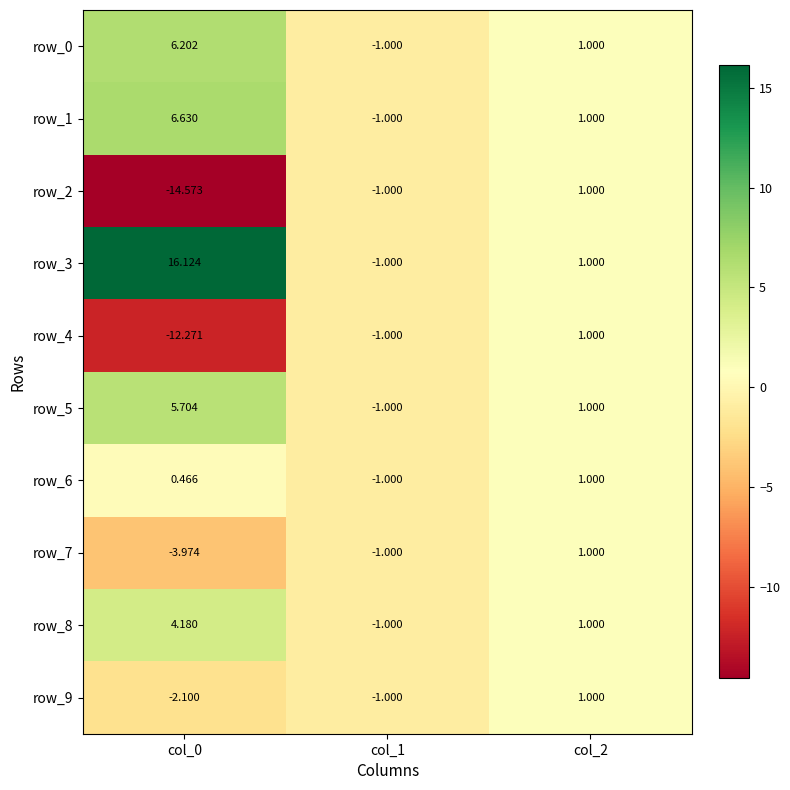

Is the value of row_7 at col_1 greater than the value of row_0 at col_2?

No